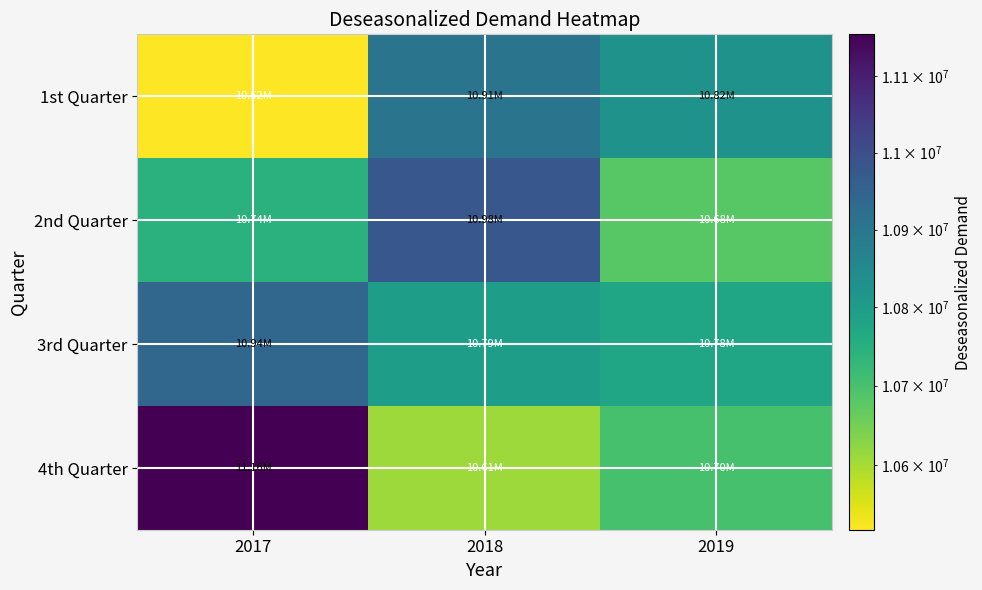

What is the maximum value shown in the chart?

11155416.4